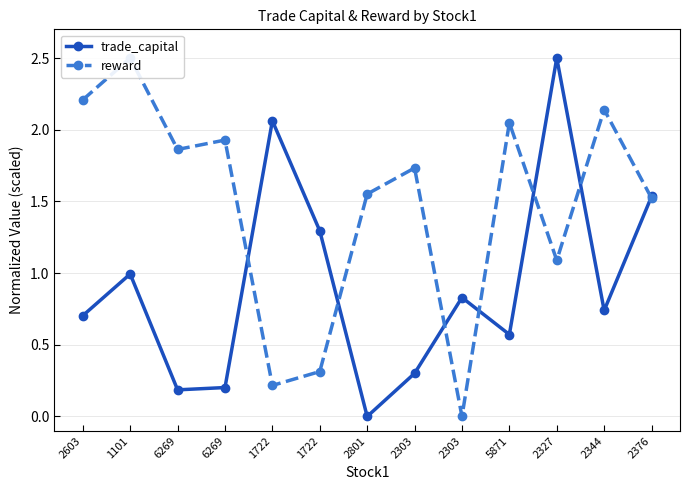

What is the value of the reward point at the 1st from the left?

2.2